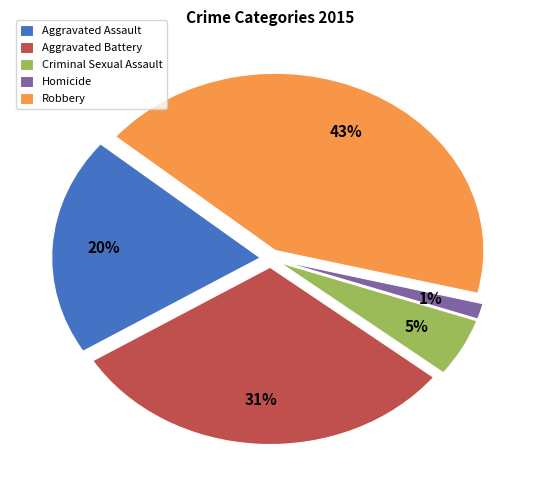

How many slices are in this pie chart?

5